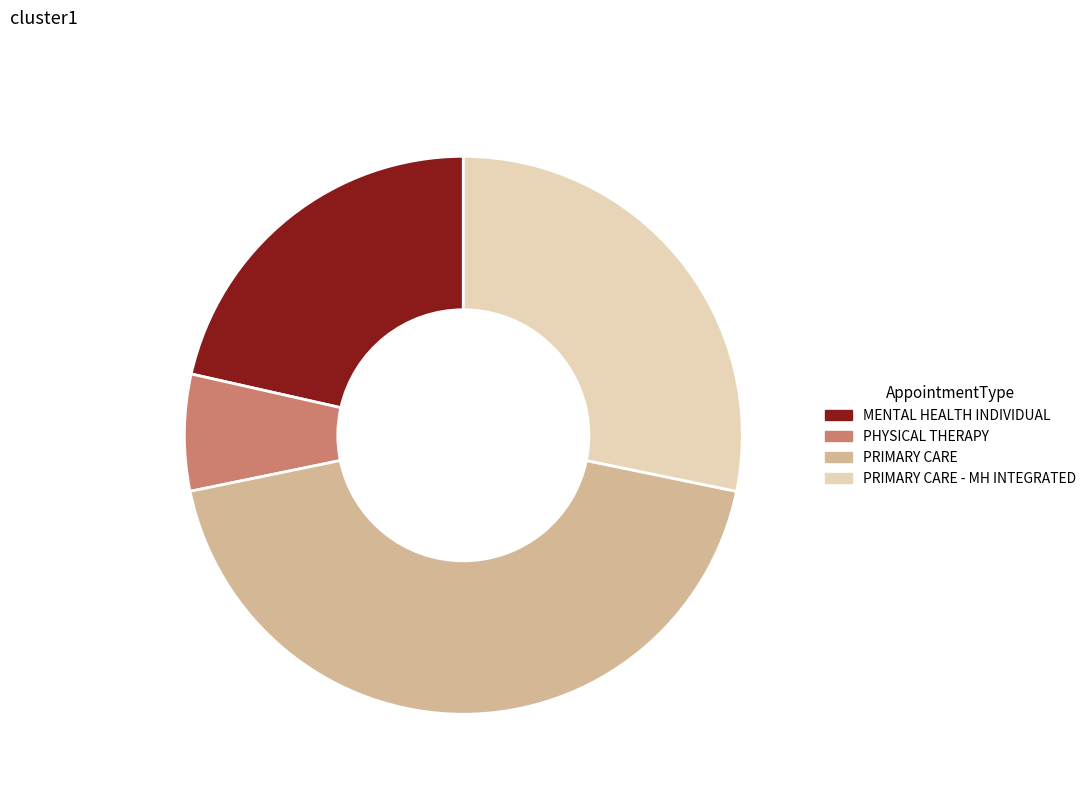

To the nearest percent, what is the average slice percentage?

25%